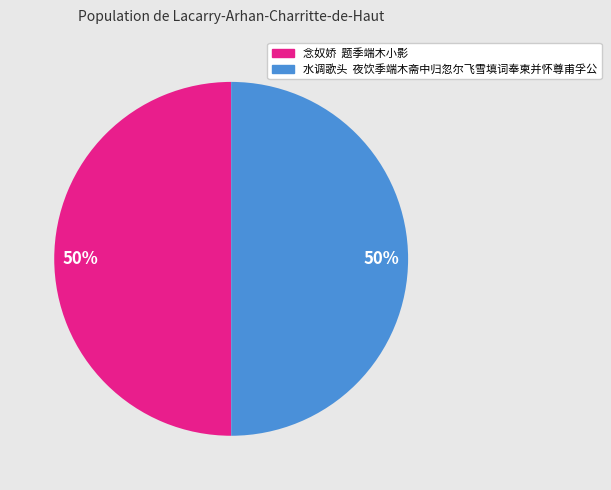

To the nearest percent, what is the combined percentage of 水调歌头 夜饮季端木斋中归忽尔飞雪填词奉柬并怀尊甫孚公 and 念奴娇 题季端木小影?

100%